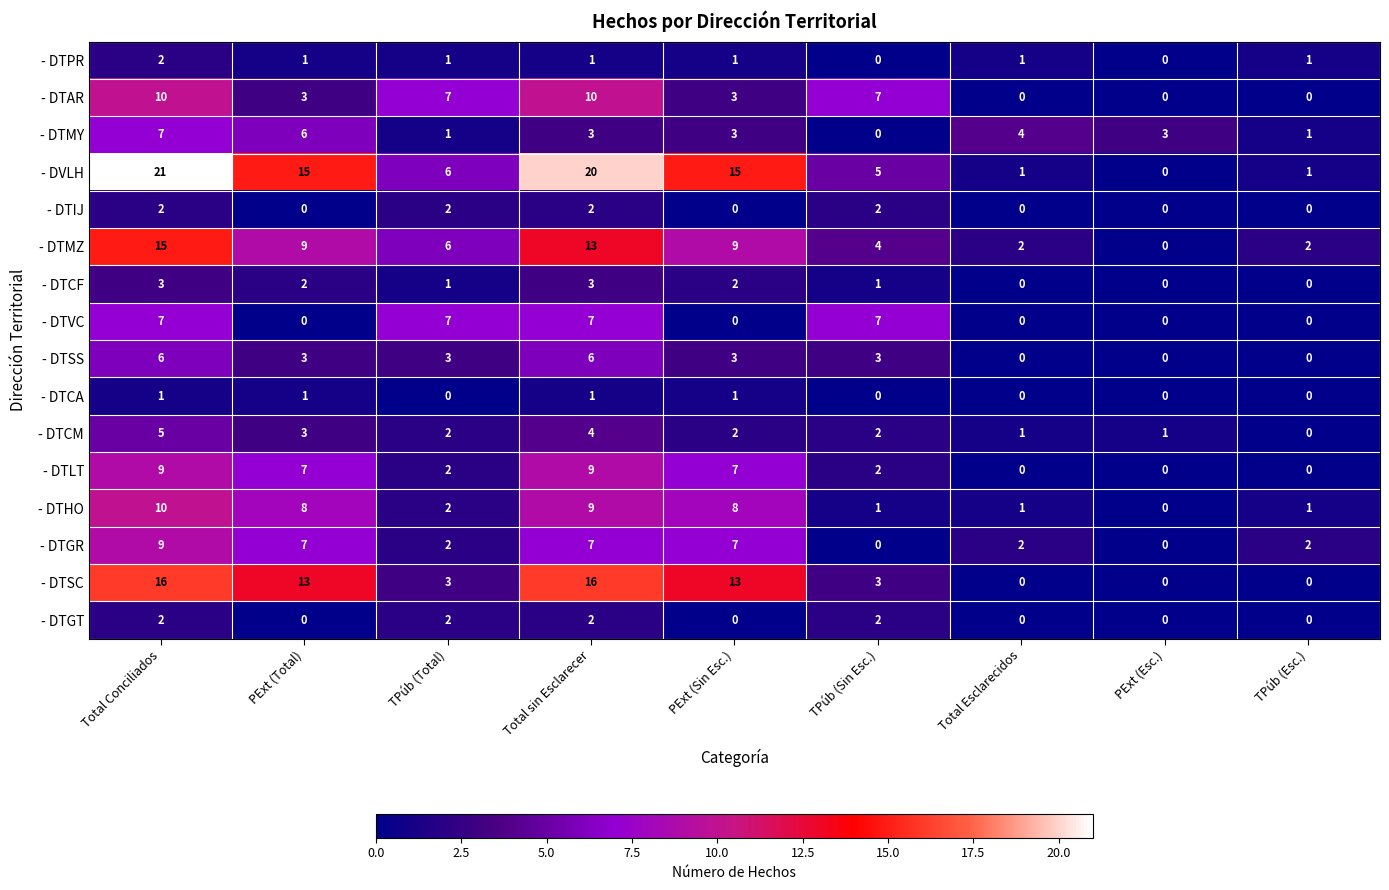

At which label does - DVLH first exceed 6?

Total Conciliados